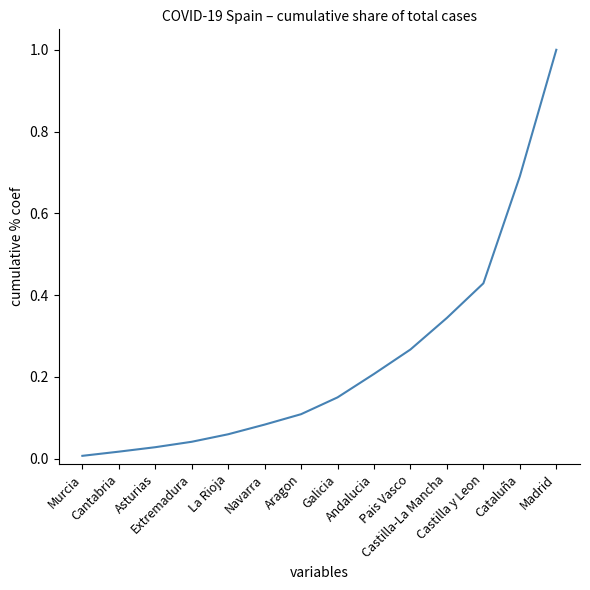

Rank the categories by value from highest to lowest.

Madrid, Cataluña, Castilla y Leon, Castilla-La Mancha, Pais Vasco, Andalucia, Galicia, Aragon, Navarra, La Rioja, Extremadura, Asturias, Cantabria, Murcia